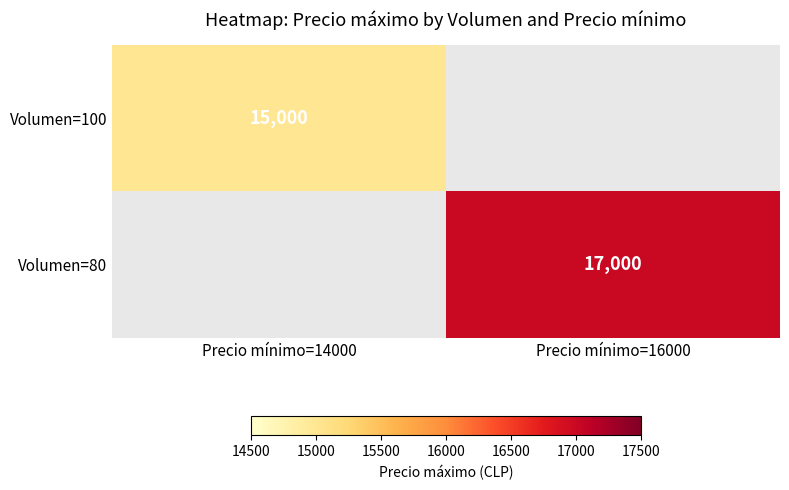

The value of Volumen=100 at Precio mínimo=14000 is 24299. True or false?

False